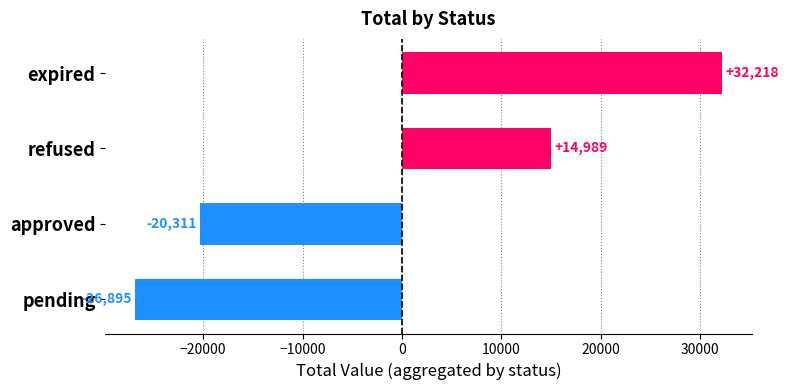

What is the minimum value shown in the chart?

-26895.5